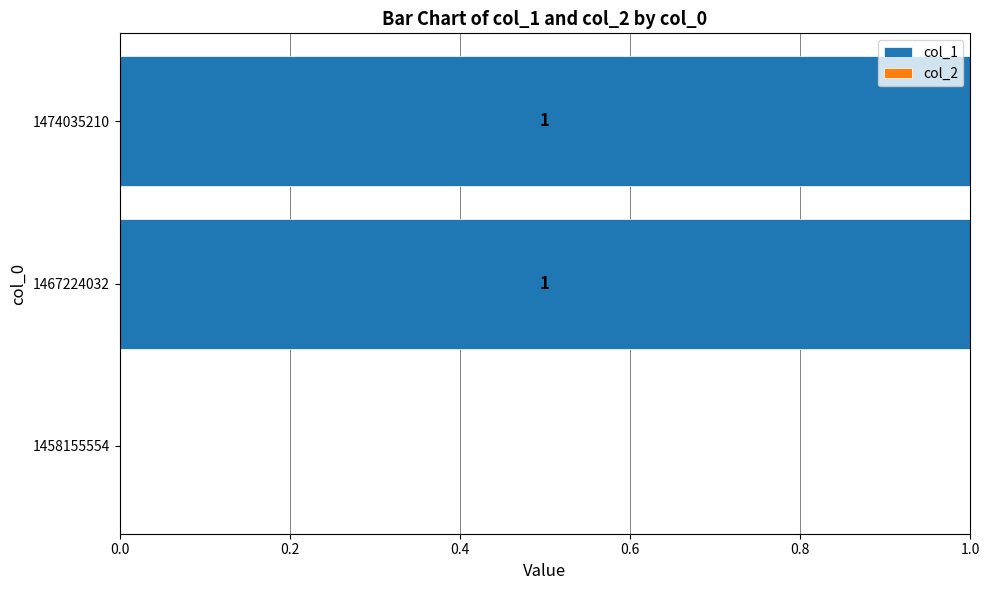

The value at 1458155554 is 0. True or false?

True